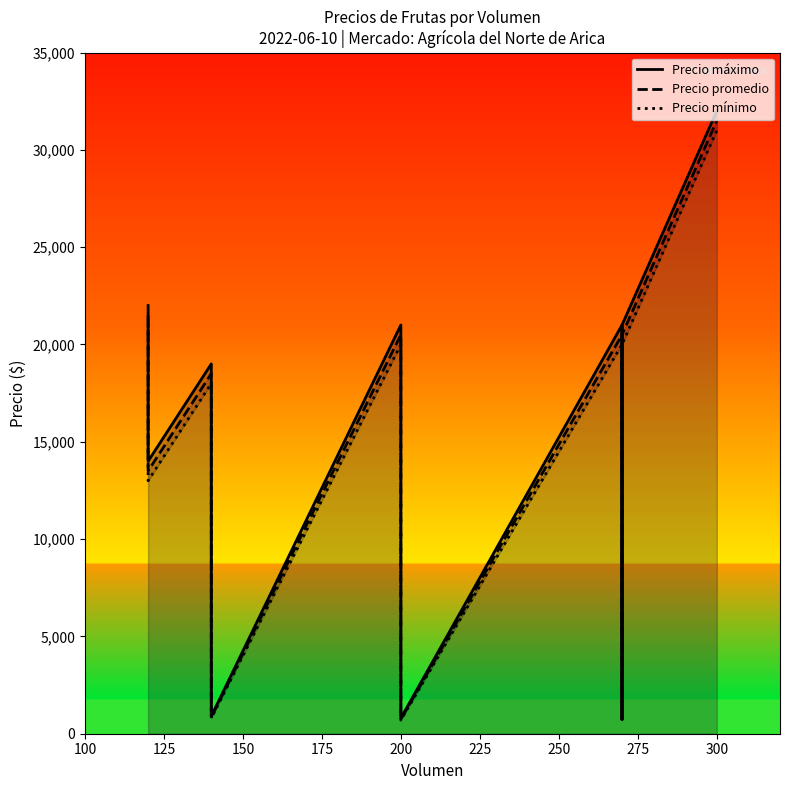

How many lines are shown in the chart?

3